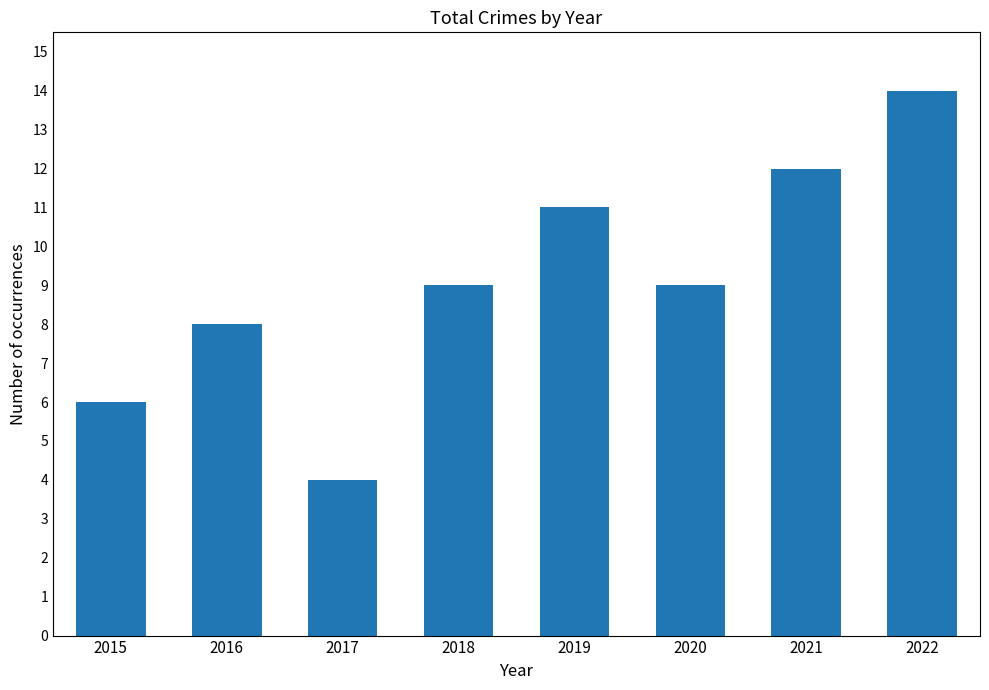

Which label corresponds to the smallest value in the chart?

2017